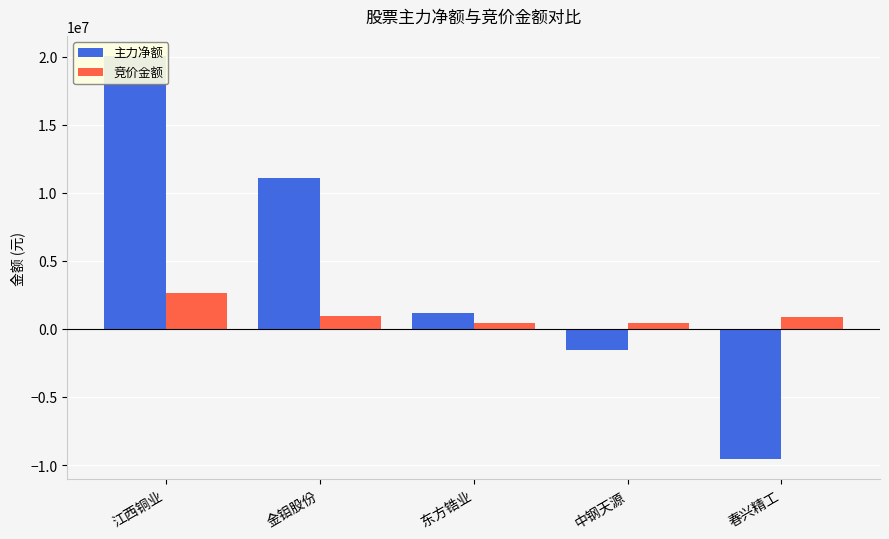

How many values in 主力净额 are below zero?

2